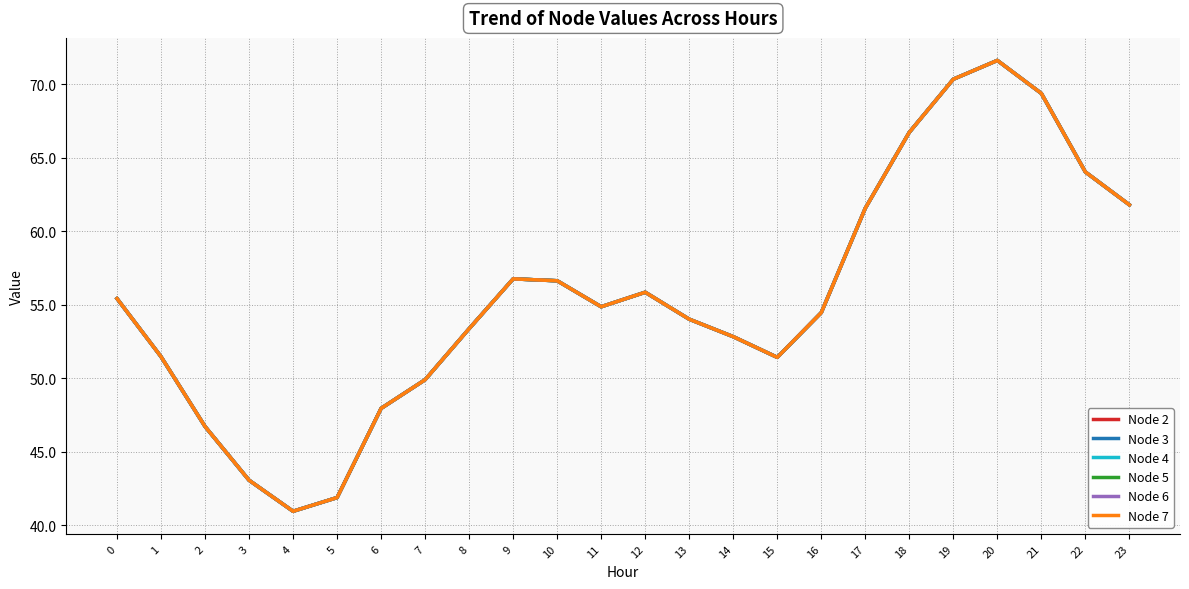

Does the chart have visible grid lines?

Yes